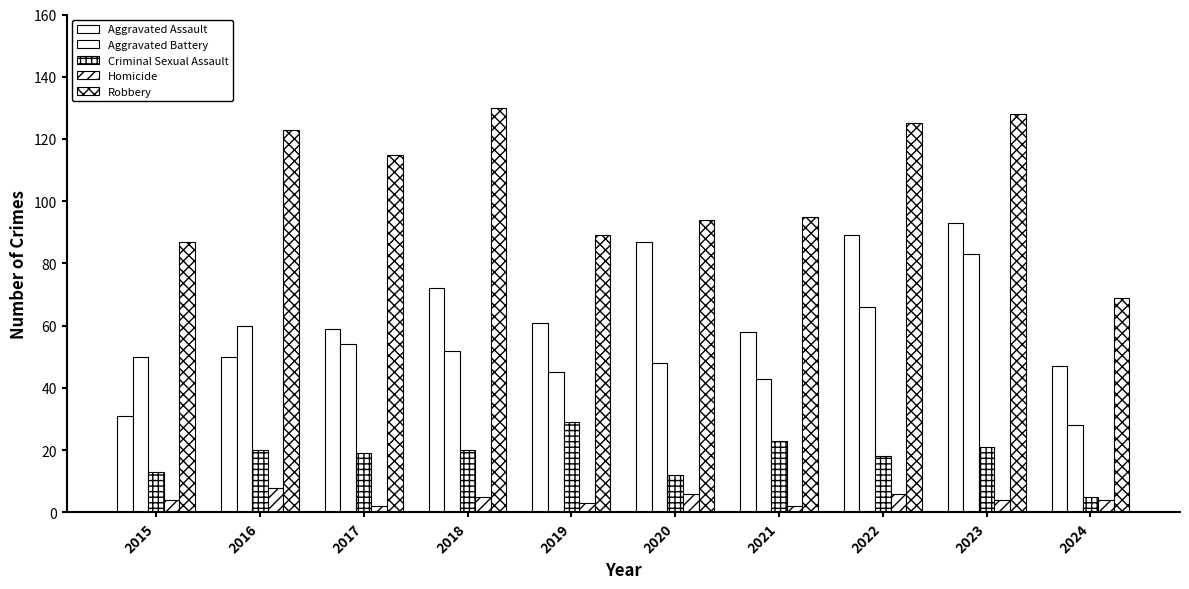

True or false: Robbery has a value of 145 at 2015.

False